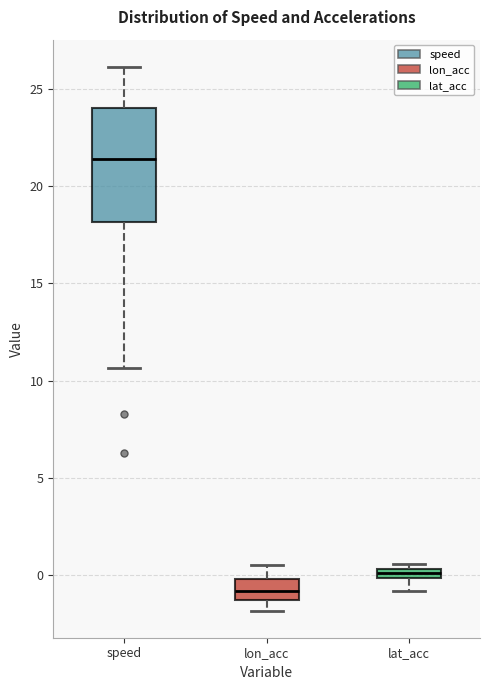

Where does the lower whisker of the box for speed end on the y-axis? The values are not printed on the chart, so give them approximately, as read against the axis.

10.5